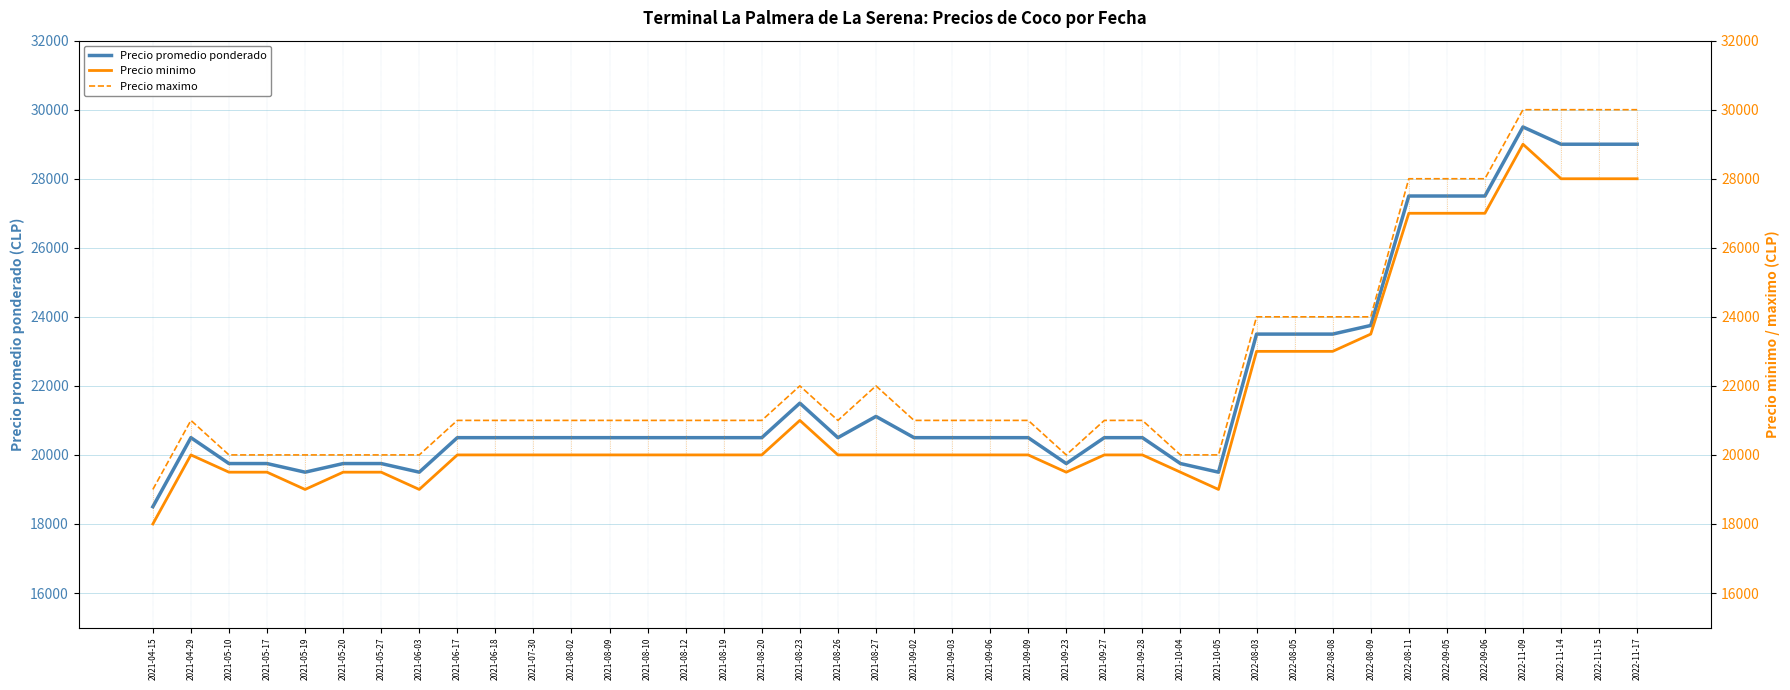

How many values in the Precio minimo series are below 20000?

10